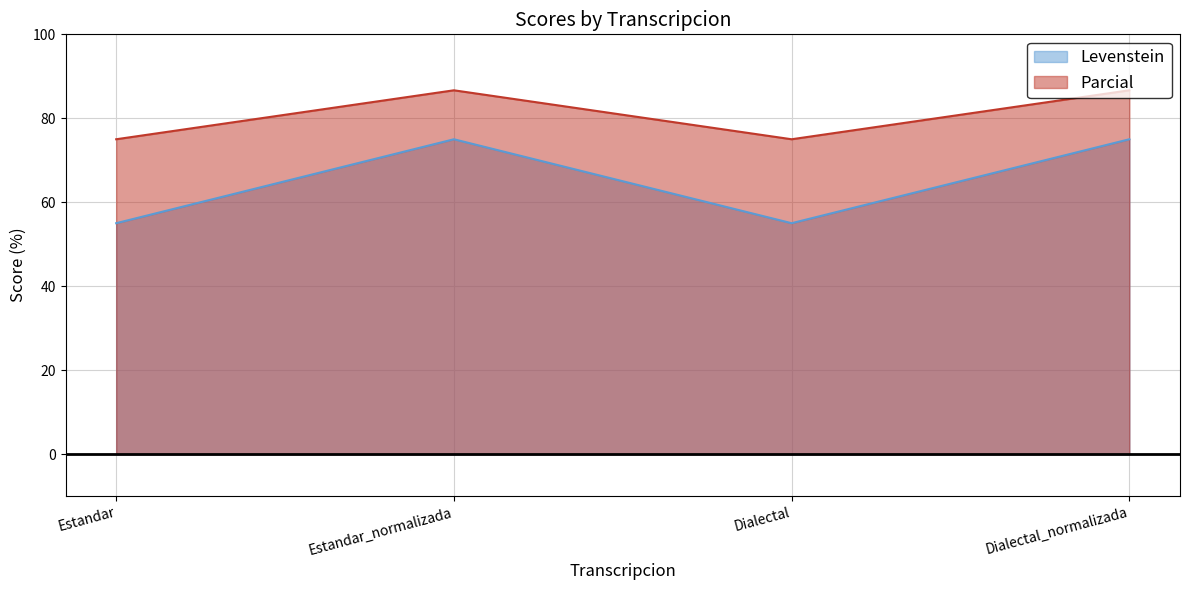

True or false: Levenstein and Parcial intersect in this chart.

False